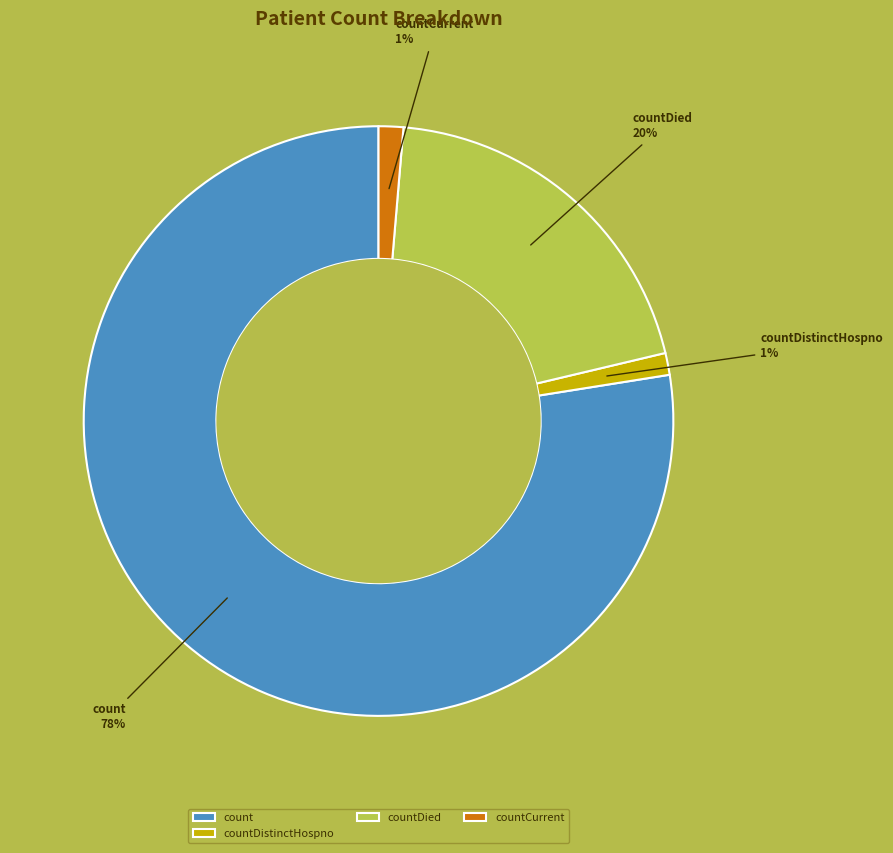

Which has a higher value, countCurrent or count?

count